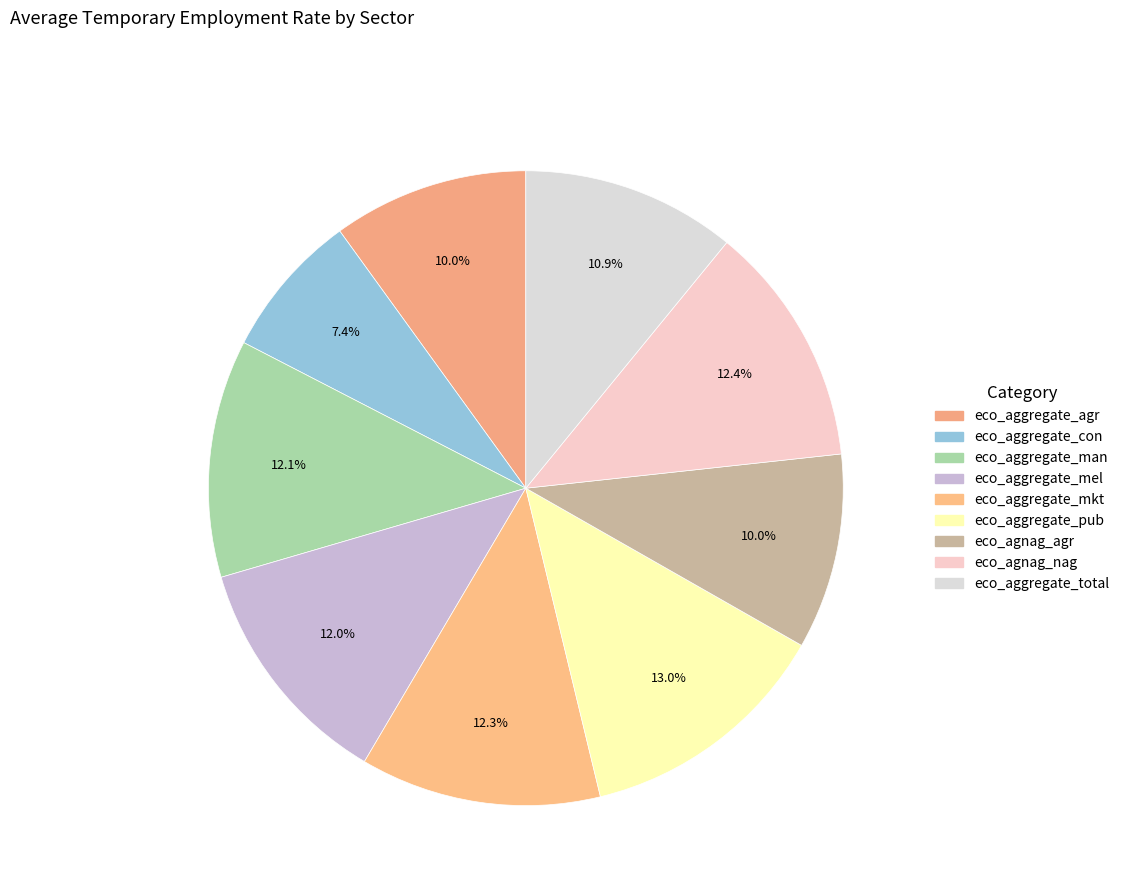

How many segments does this pie chart have?

9